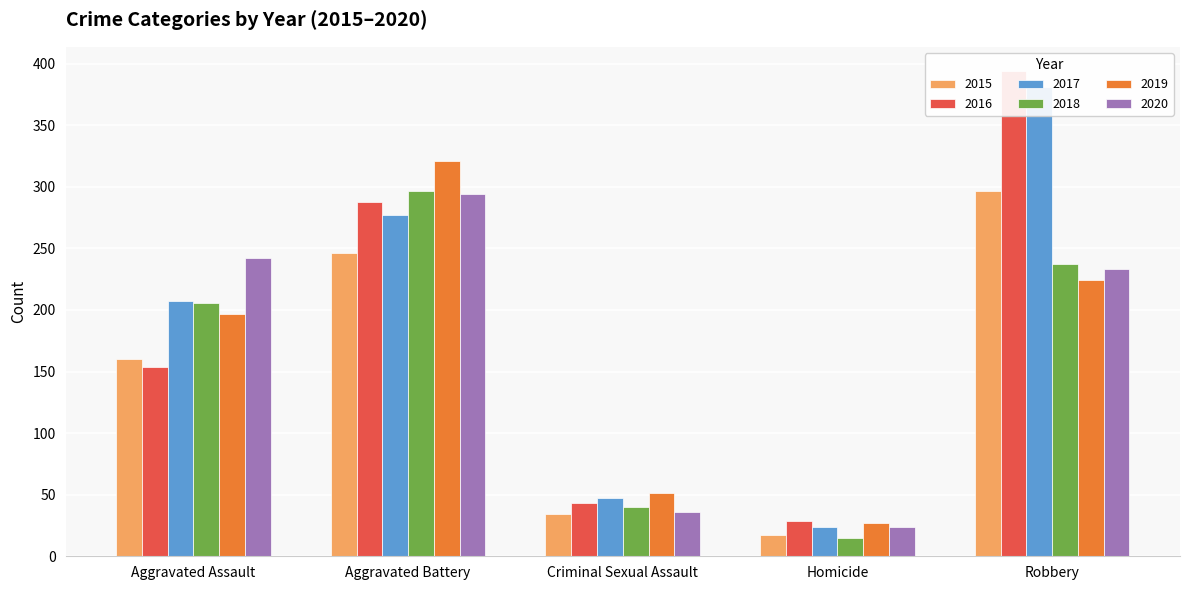

Where is 2018 nearest to the value 156?

Aggravated Assault